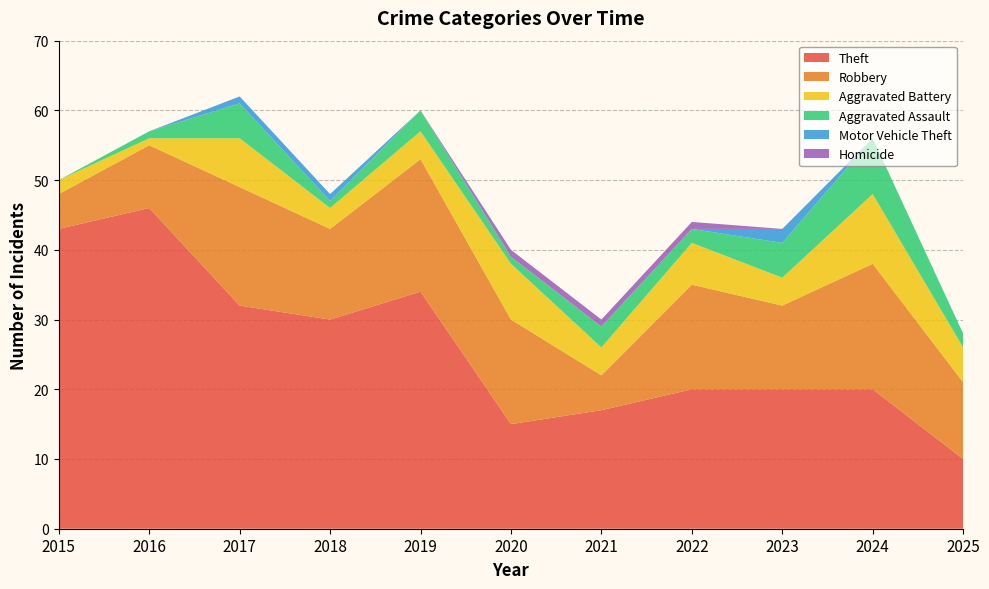

Reading left to right, extract all data points from this chart.

Theft: 43	46	32	30	34	15	17	20	20	20	10
Robbery: 5	9	17	13	19	15	5	15	12	18	11
Aggravated Battery: 2	1	7	3	4	8	4	6	4	10	5
Aggravated Assault: 0	1	5	1	3	1	3	2	5	8	2
Motor Vehicle Theft: 0	0	1	1	0	0	0	0	2	0	0
Homicide: 0	0	0	0	0	1	1	1	0	0	0